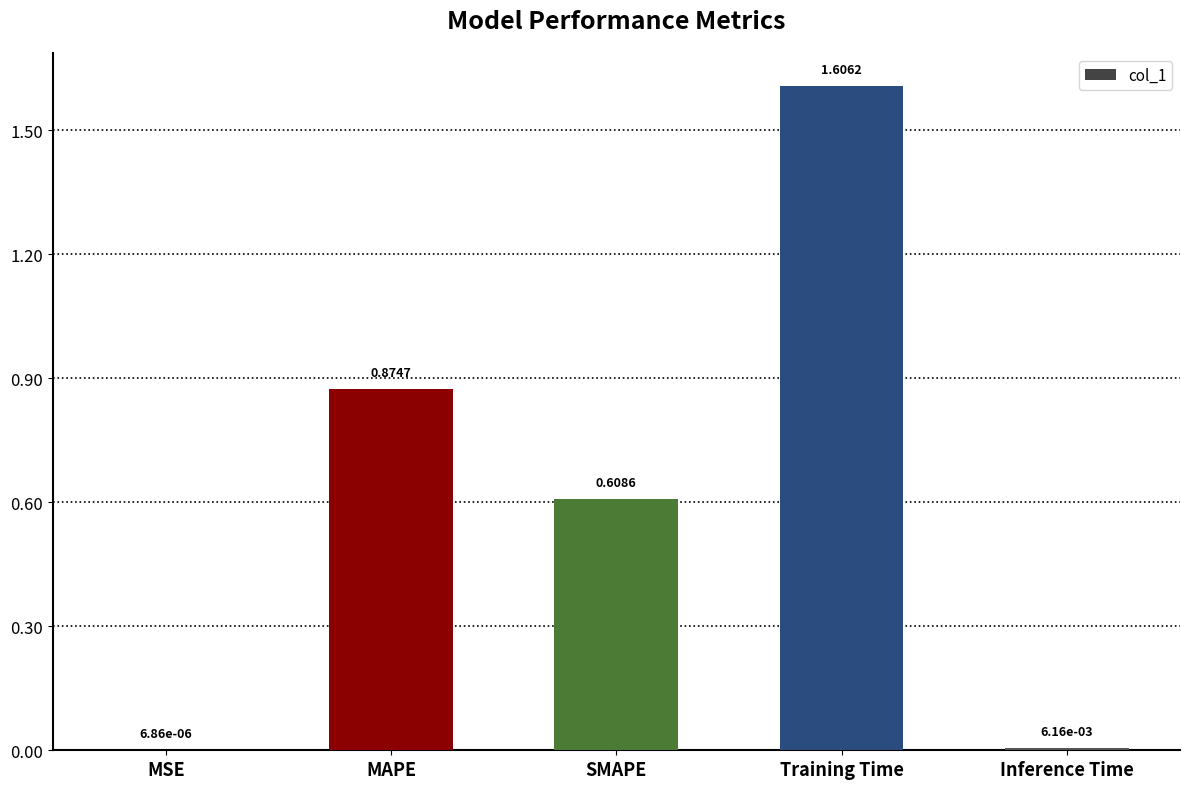

Where is the data nearest to the value 0?

MSE